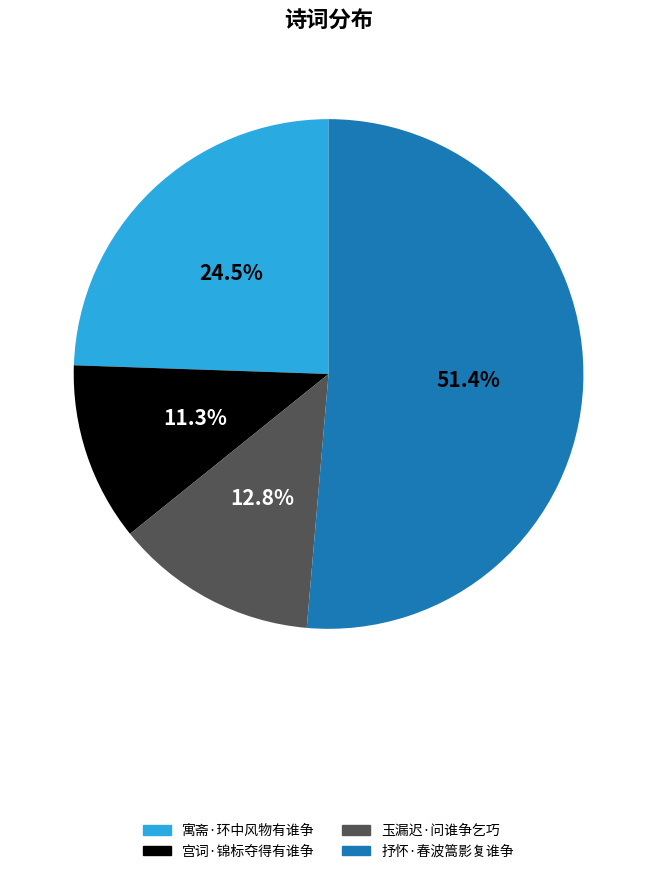

Approximately how many times larger is the value at 寓斋·环中风物有谁争 compared to 宫词·锦标夺得有谁争?

2.2